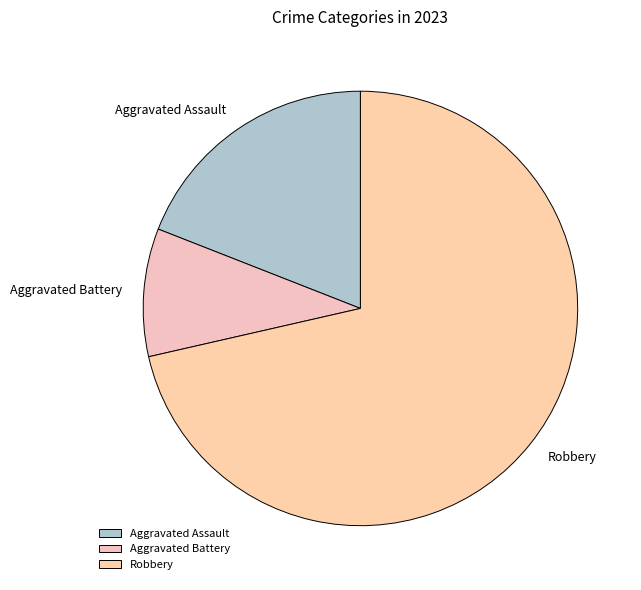

Rank the categories by value from lowest to highest.

Aggravated Battery, Aggravated Assault, Robbery